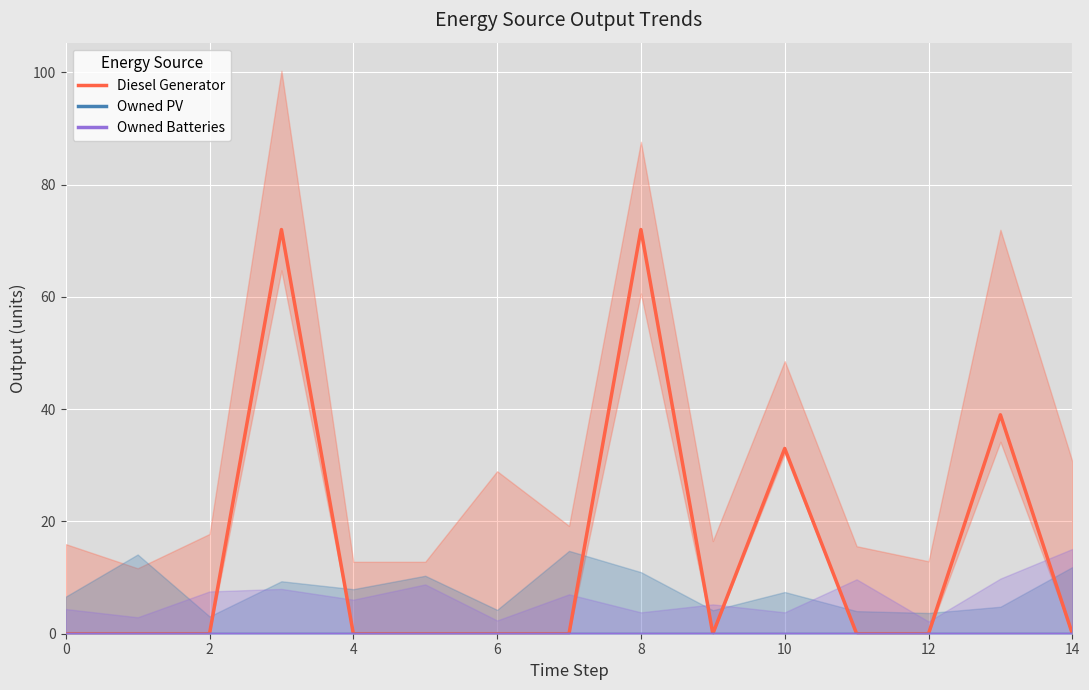

What are all the series names shown in the legend?

Diesel Generator, Owned PV, Owned Batteries